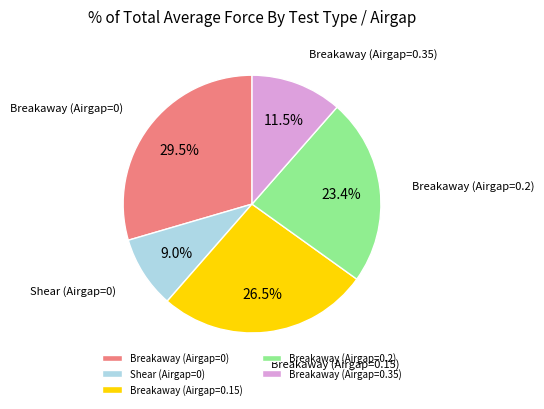

Rank the categories by value from highest to lowest.

Breakaway (Airgap=0), Breakaway (Airgap=0.15), Breakaway (Airgap=0.2), Breakaway (Airgap=0.35), Shear (Airgap=0)